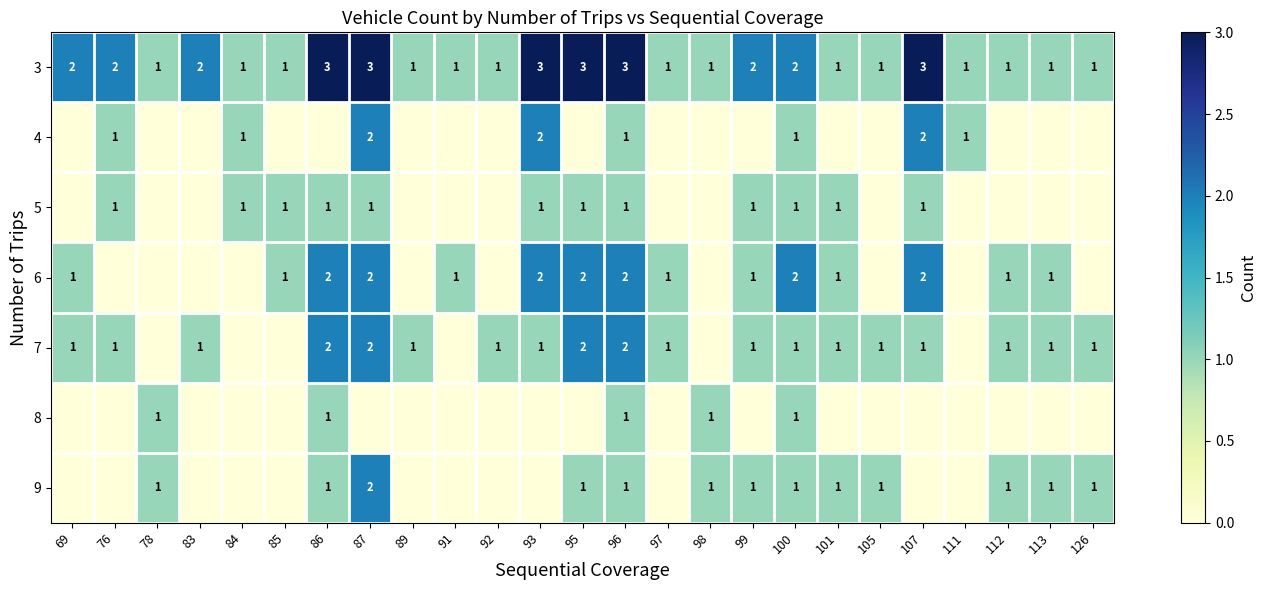

True or false: 6 has a value of 3 at 93.

False